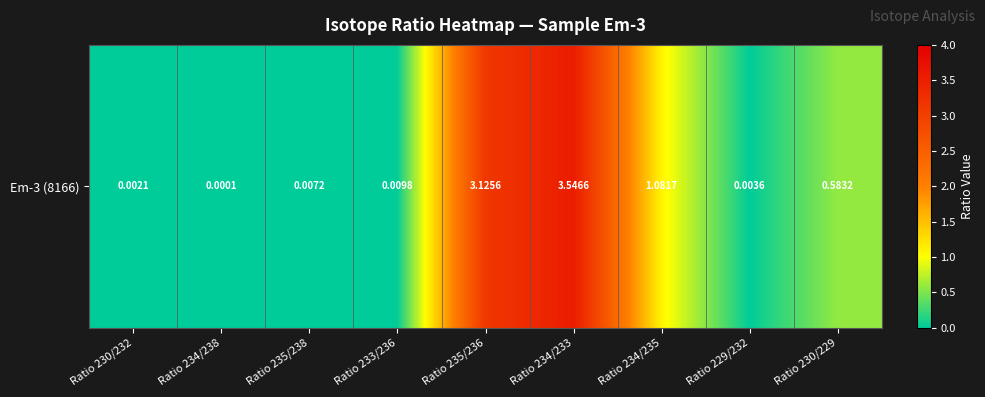

What is the difference between the maximum and minimum values?

3.5